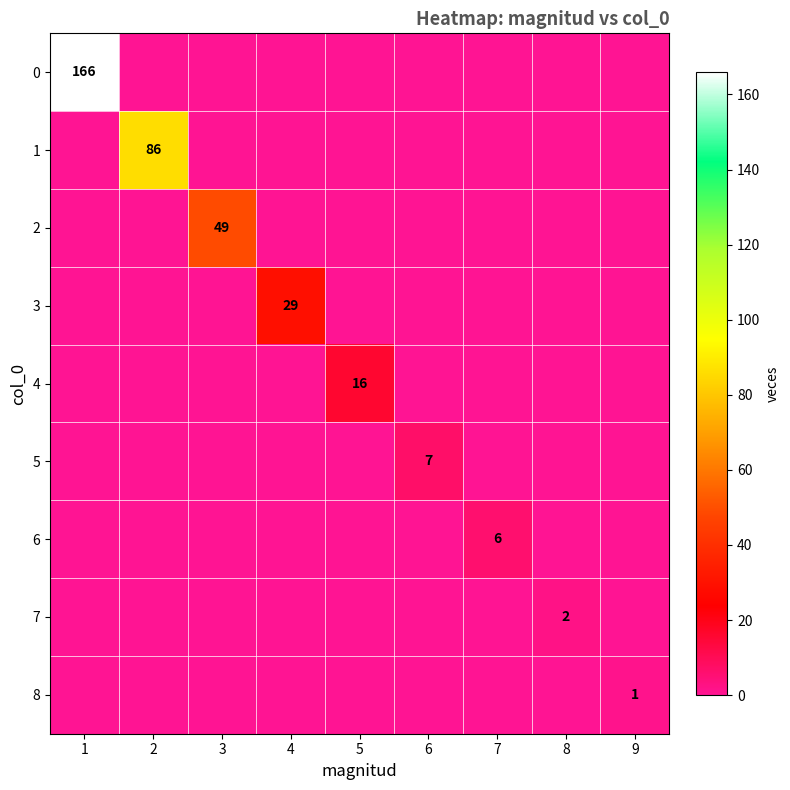

Which series changed the most between 3 and 9?

2